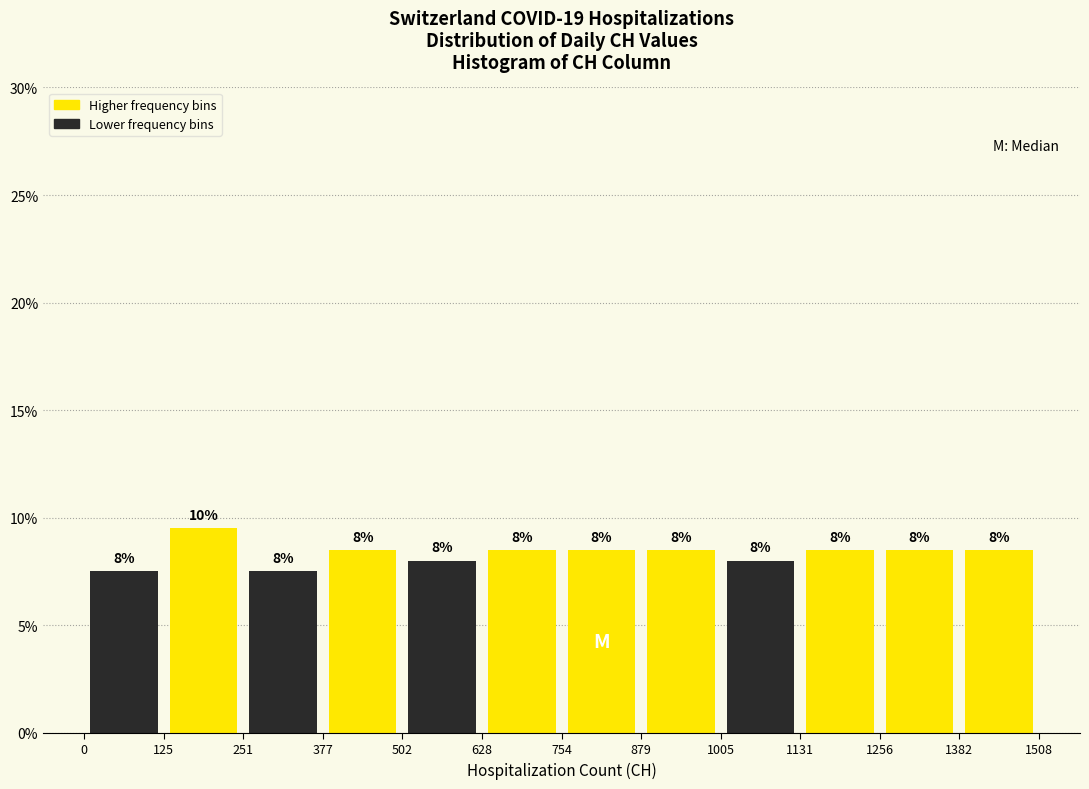

Which range on the x-axis has the tallest bar?

125 to 251